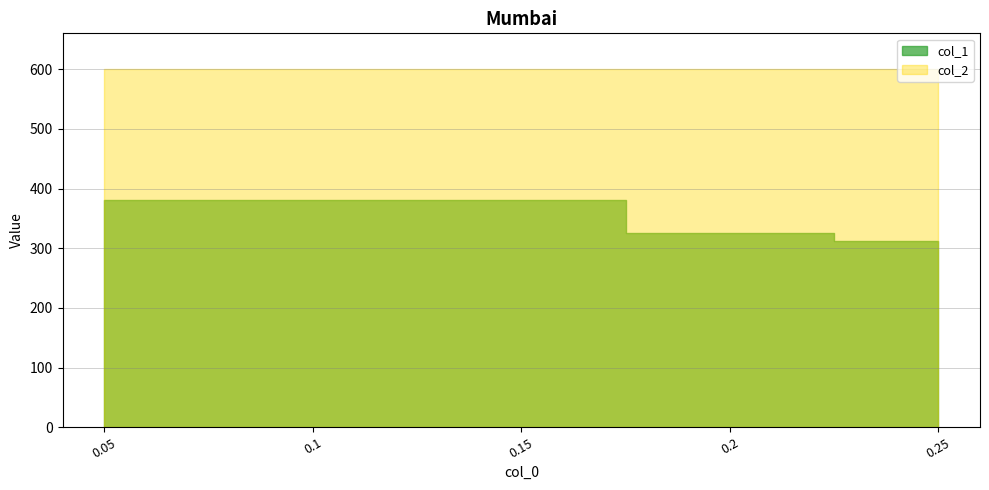

What is the ratio of the value at 0.05 to the value at 0.2?

1.2